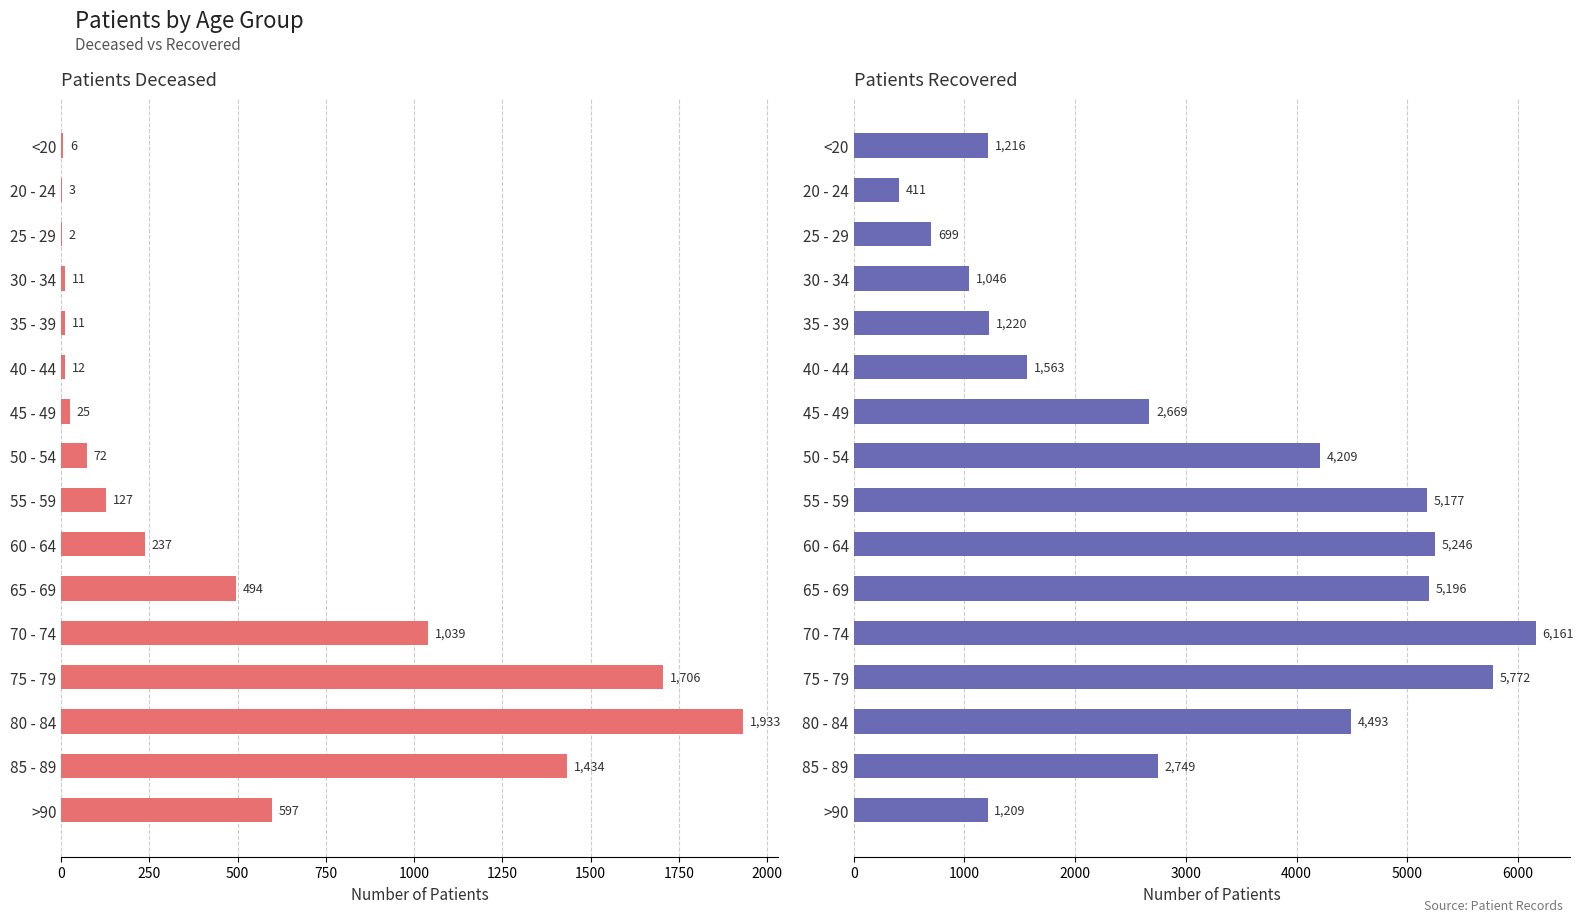

Which series has the widest spread of values?

patients_recovered